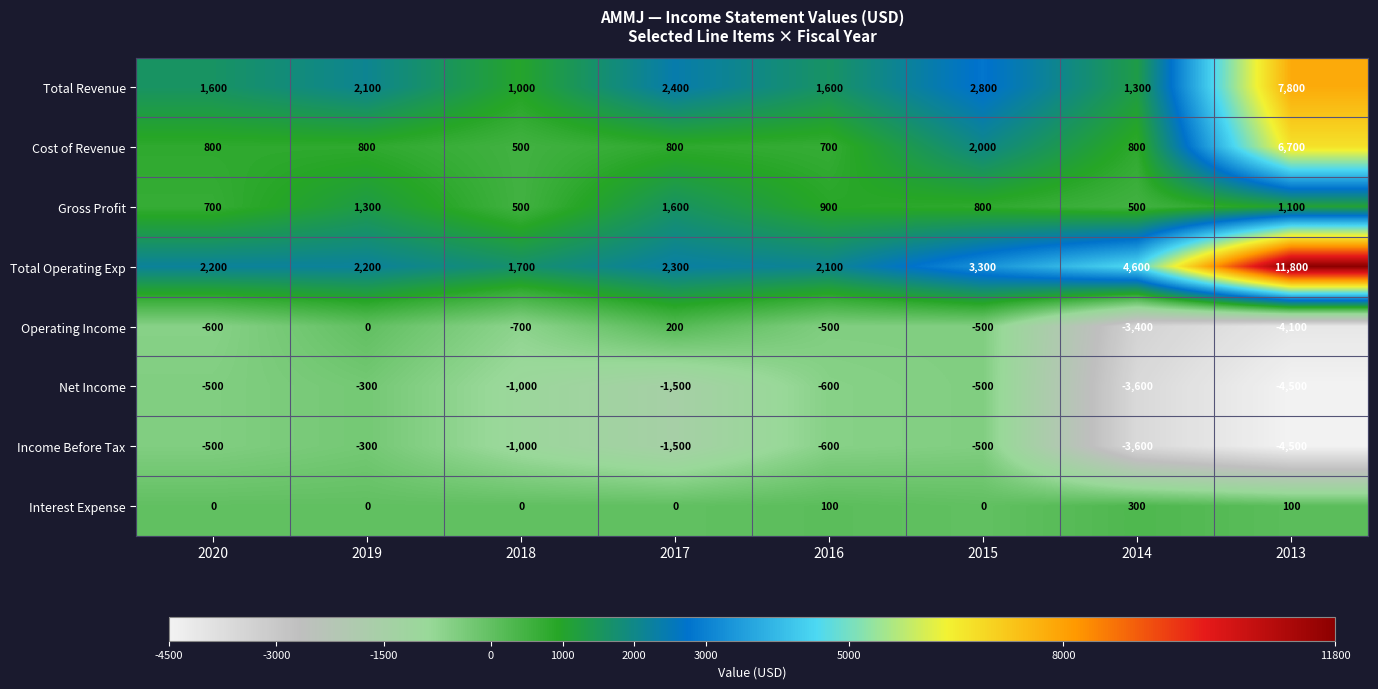

How many series are shown in this chart?

8